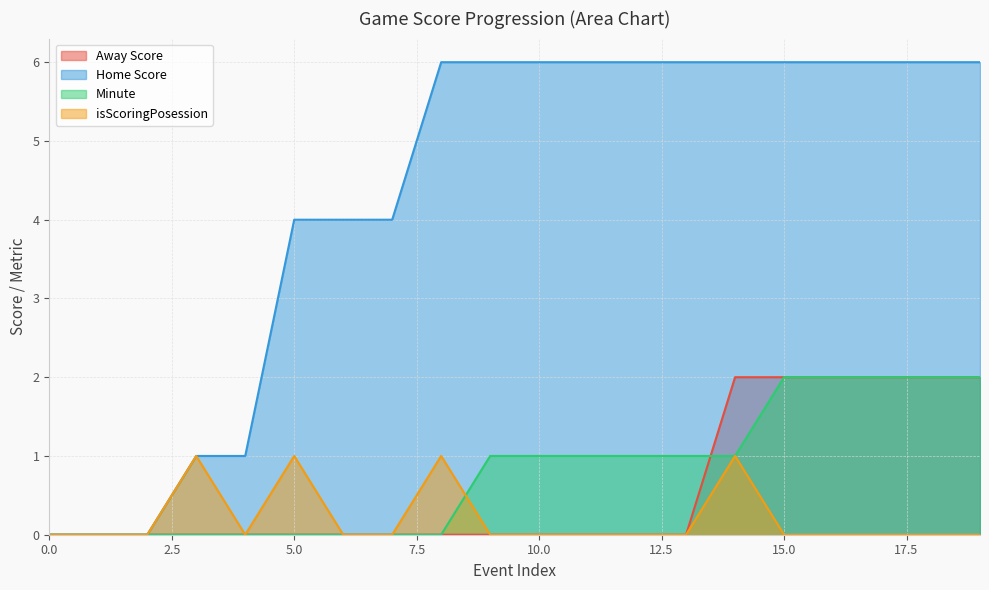

What is the difference between the highest and lowest values at 17?

6